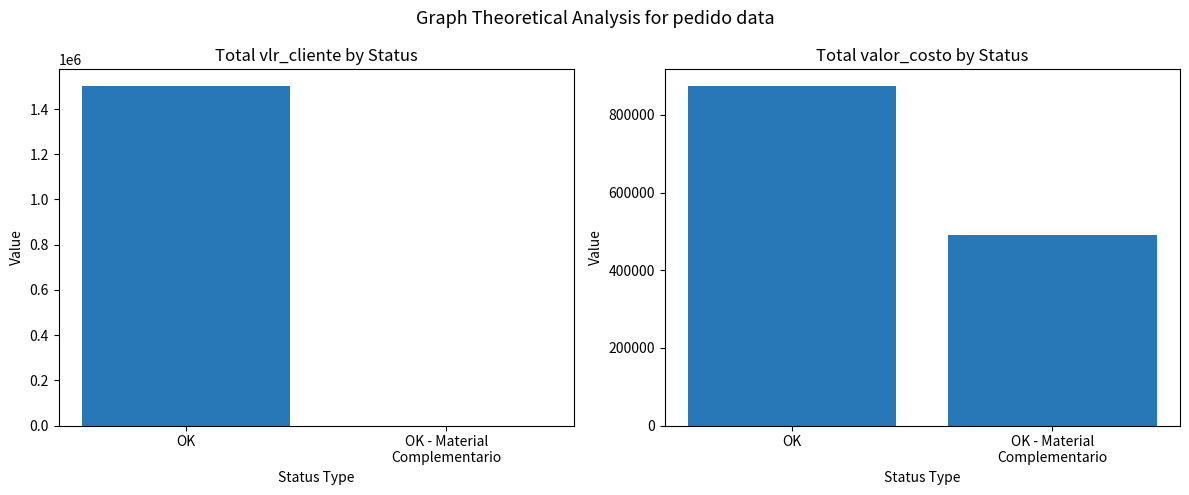

What is the sum of all valor_costo values?

1363341.2